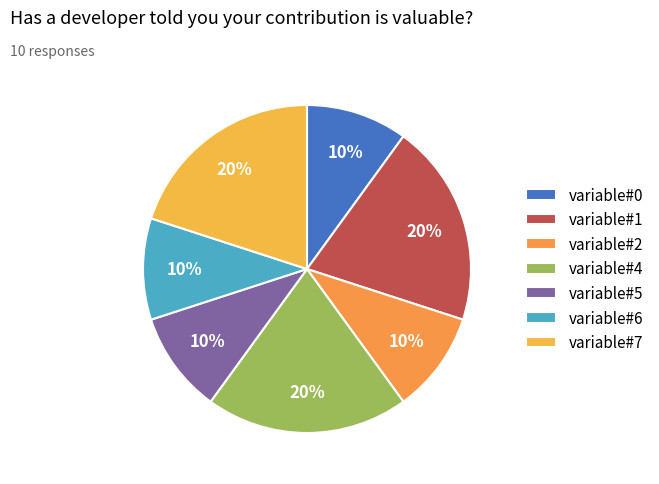

Does variable#7 account for over 50% of the chart?

No